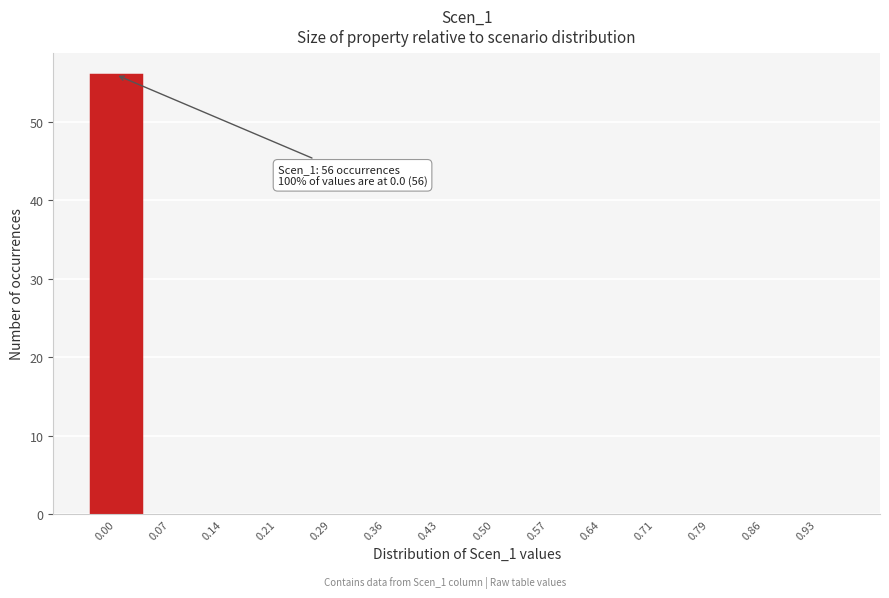

Reading right to left, what are all the values shown in this chart?

0.93=0	0.86=0	0.79=0	0.71=0	0.64=0	0.57=0	0.50=0	0.43=0	0.36=0	0.29=0	0.21=0	0.14=0	0.07=0	0.00=56